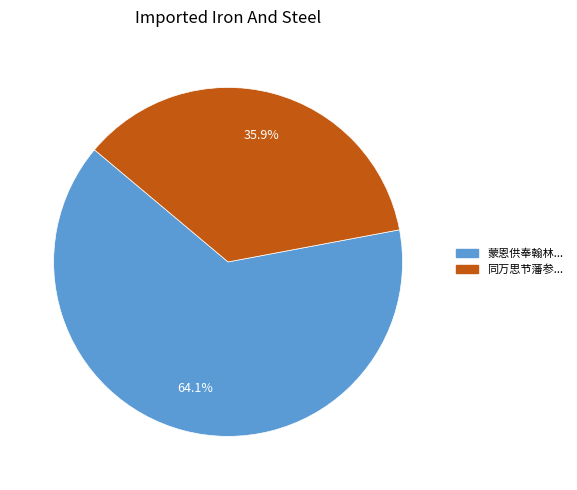

Is there a majority slice in this chart?

Yes